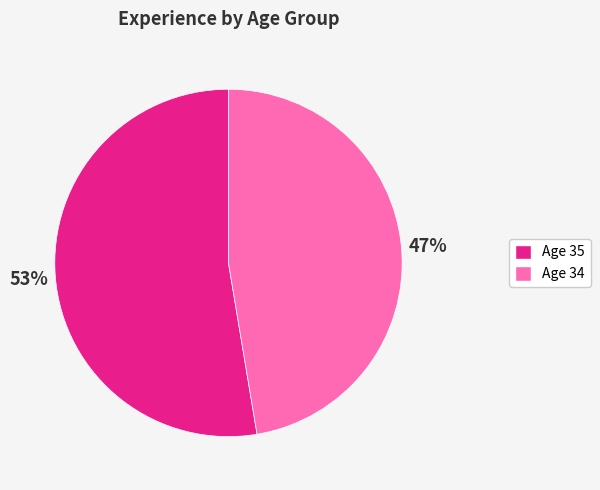

Is there a majority slice in this chart?

Yes